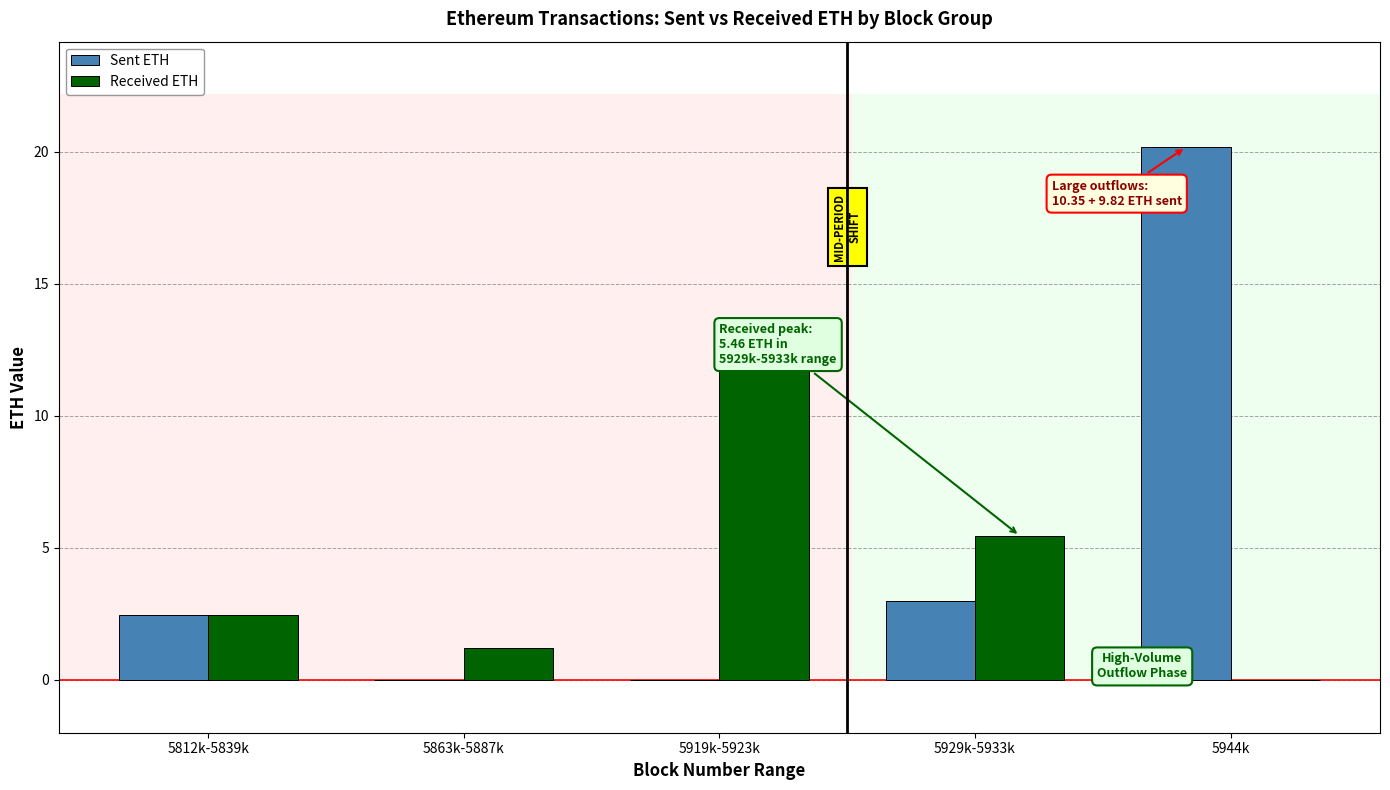

Reading right to left, what are all the values shown in this chart?

Sent ETH: 20.2	3.0	0.0	0.0	2.5
Received ETH: 0.0	5.5	12.1	1.2	2.5